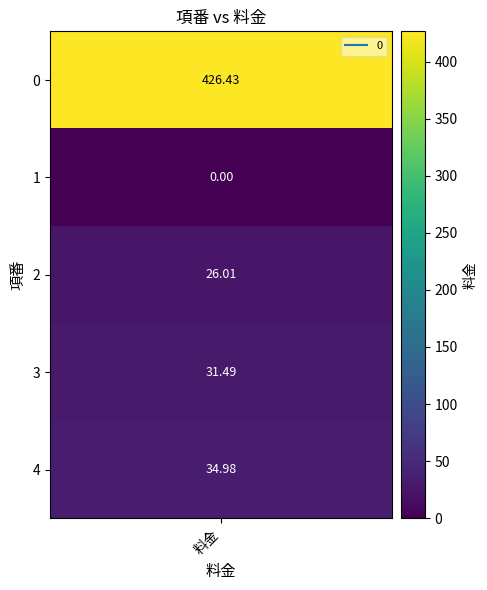

Which label corresponds to the smallest value in the chart?

1